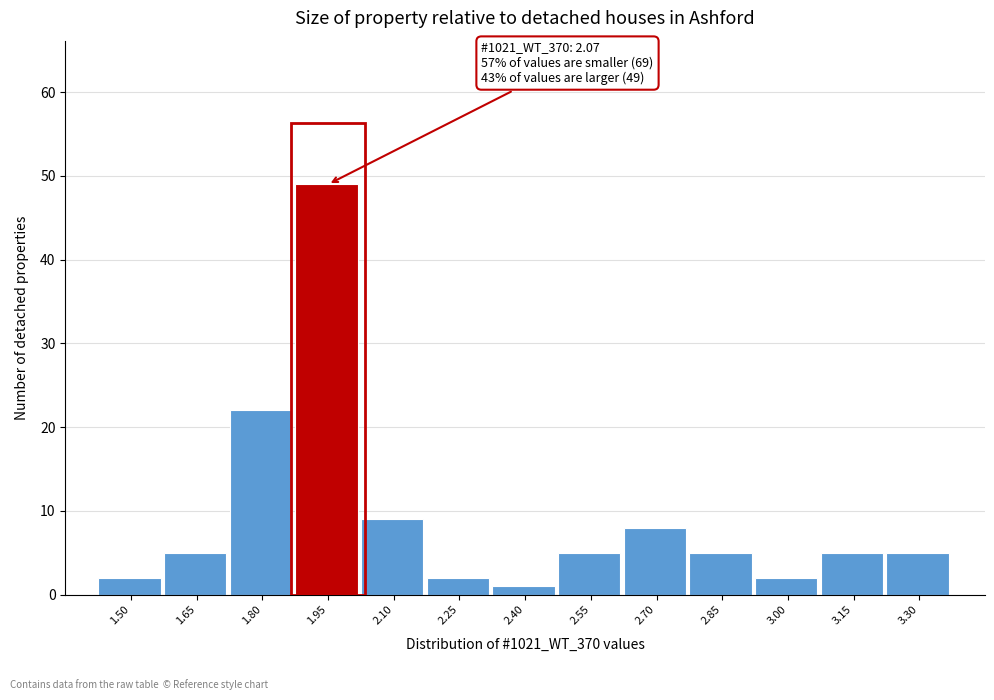

Reading right to left, what are all the values shown in this chart?

3.30=5	3.15=5	3.00=2	2.85=5	2.70=8	2.55=5	2.40=1	2.25=2	2.10=9	1.95=49	1.80=22	1.65=5	1.50=2